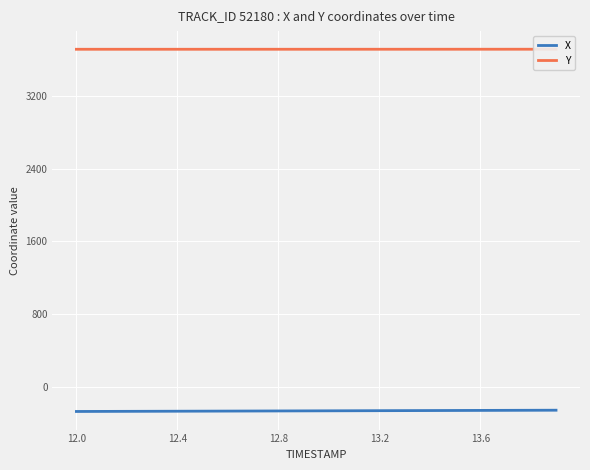

What is the value of the X point at the 15th from the left?

-261.9